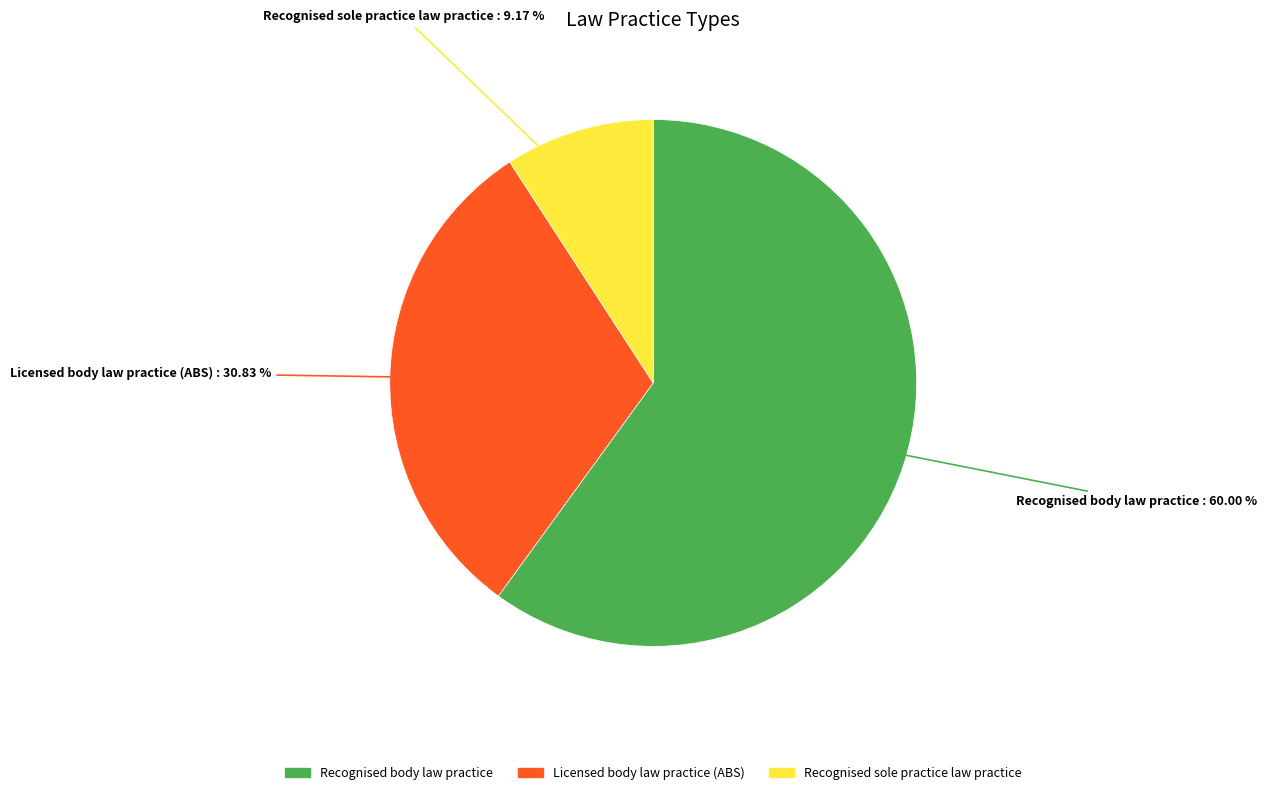

Count the number of slices in the pie.

3